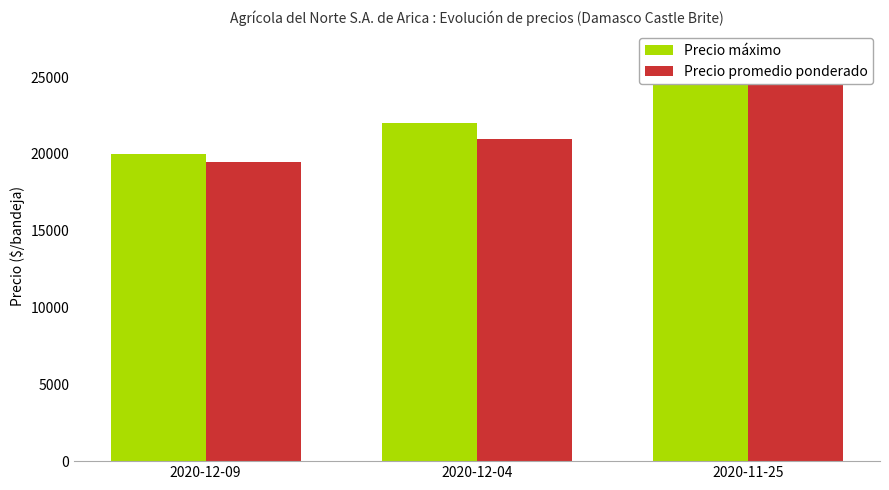

How many data points does each series have?

3